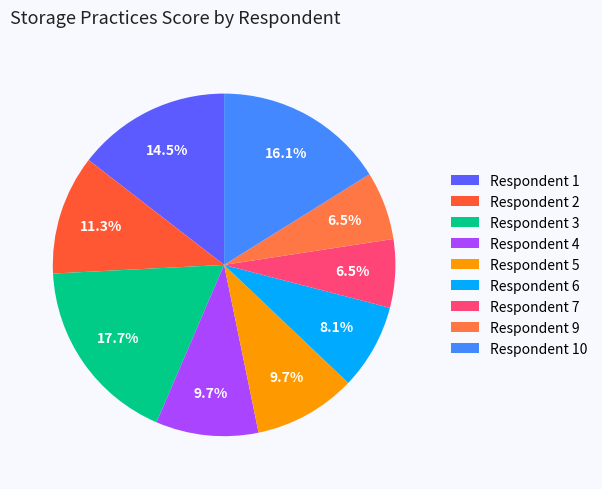

What percentage do Respondent 10 and Respondent 9 together represent?

22.6%